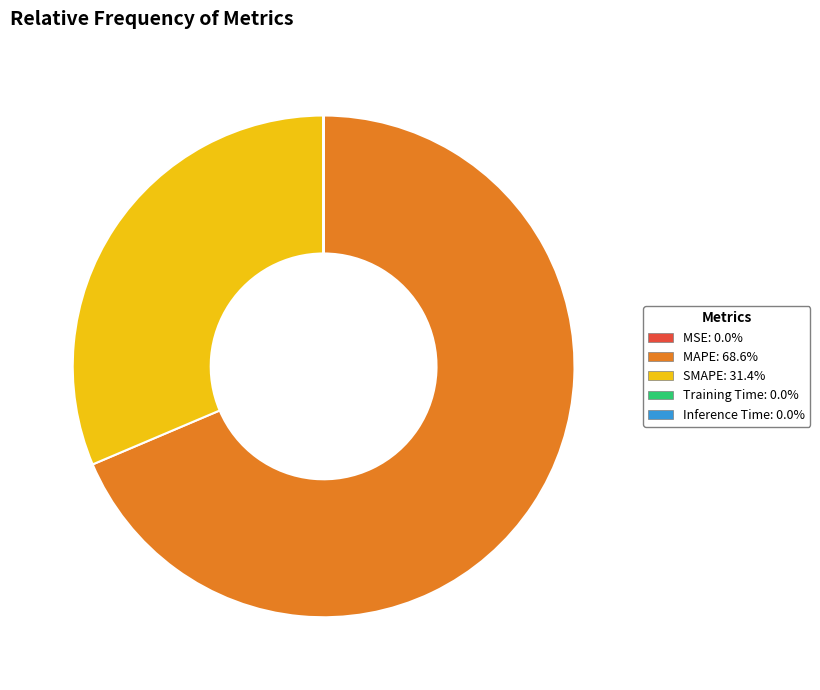

Is there any slice that represents more than half of the pie?

Yes